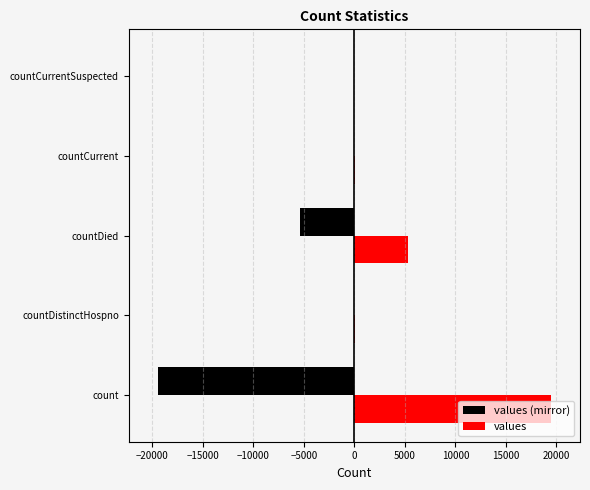

True or false: values (mirror) has a value of -19420 at count.

True